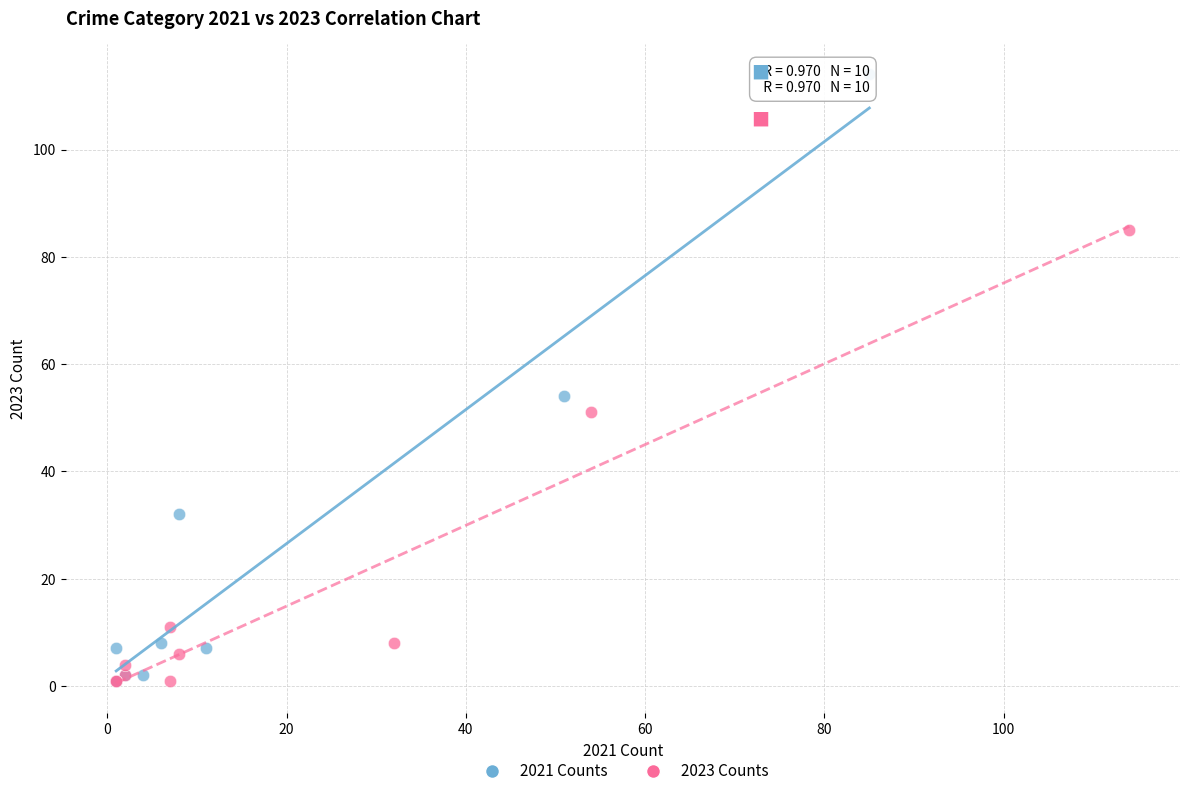

Which series contains the highest Y value?

2021 Counts